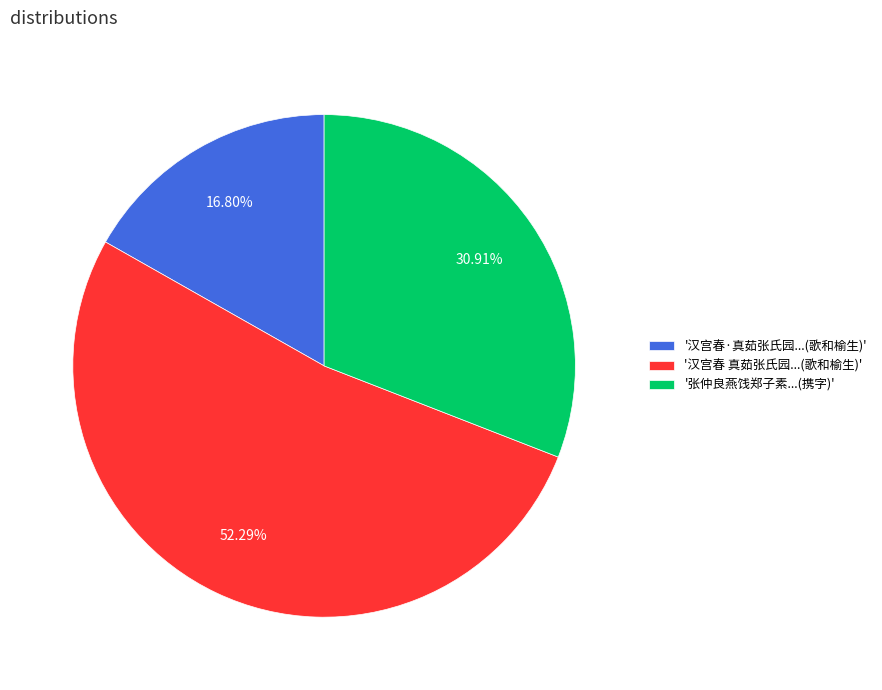

Is there a majority slice in this chart?

Yes